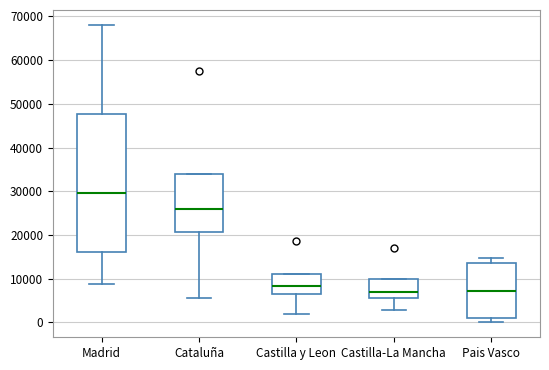

Reading left to right, transcribe this box plot: for each box, give where its median line is, the range the box spans, and where its two whiskers end, as read against the y-axis. The values are not printed on the chart, so give them approximately, as read against the axis.

Madrid: median 30000, box 16000 to 48000, whiskers 9000 to 68000
Cataluña: median 26000, box 21000 to 34000, whiskers 6000 to 34000
Castilla y Leon: median 8000, box 6000 to 11000, whiskers 2000 to 11000
Castilla-La Mancha: median 7000, box 6000 to 10000, whiskers 3000 to 10000
Pais Vasco: median 7000, box 1000 to 14000, whiskers 0 to 15000